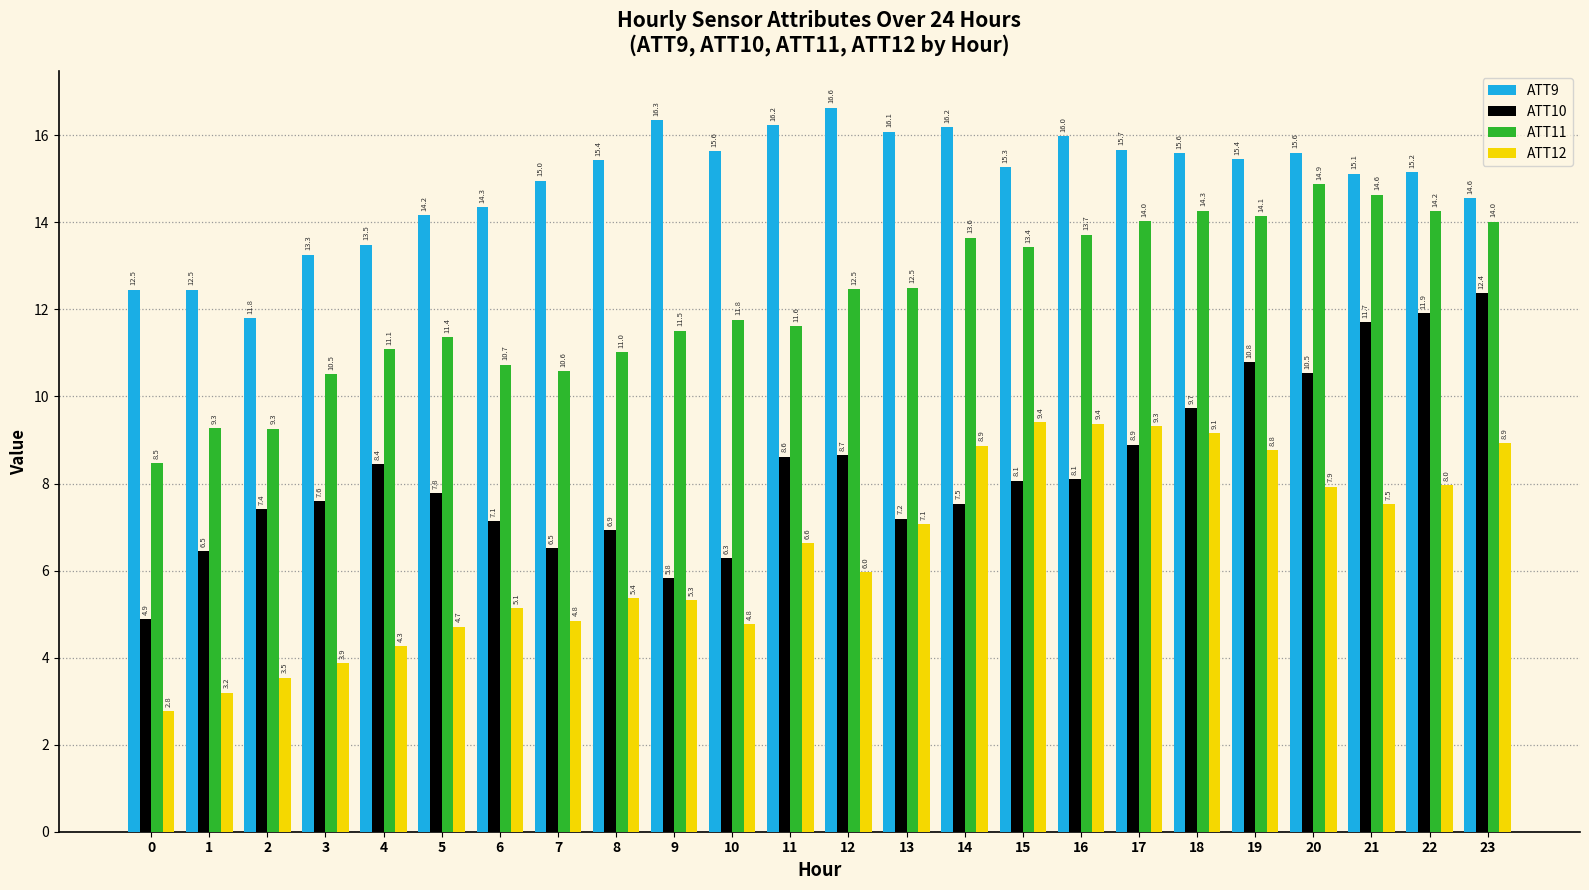

What are all the series names shown in the legend?

ATT9, ATT10, ATT11, ATT12